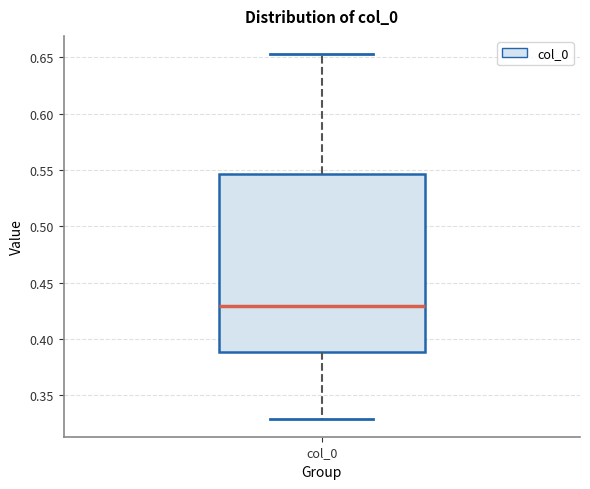

Transcribe this box plot: give where the median line is, the range the box spans, and where the two whiskers end, as read against the y-axis. The values are not printed on the chart, so give them approximately, as read against the axis.

median 0.430, box 0.390 to 0.545, whiskers 0.330 to 0.655